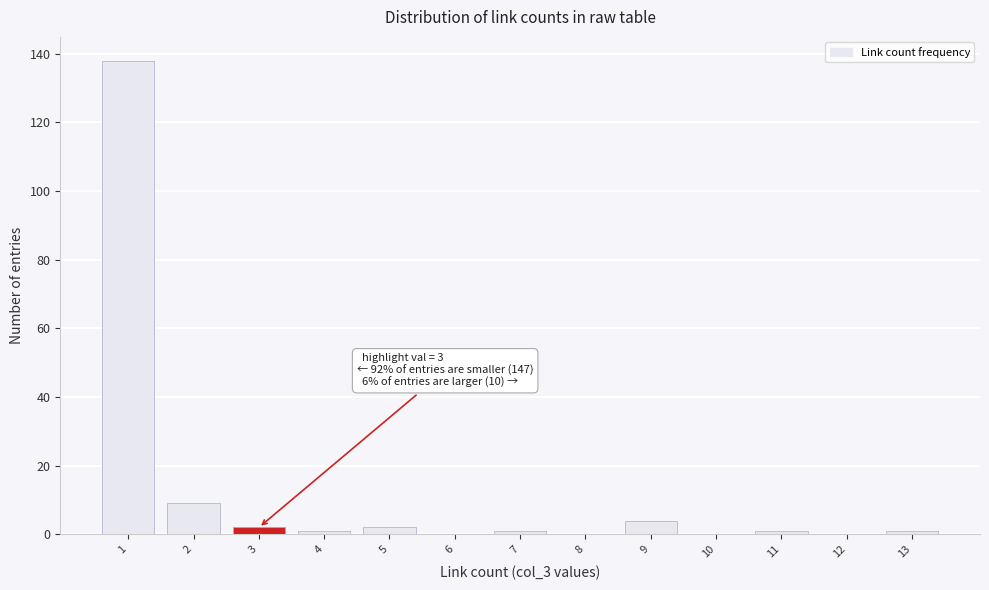

Which range on the x-axis has the tallest bar?

0.5 to 1.5